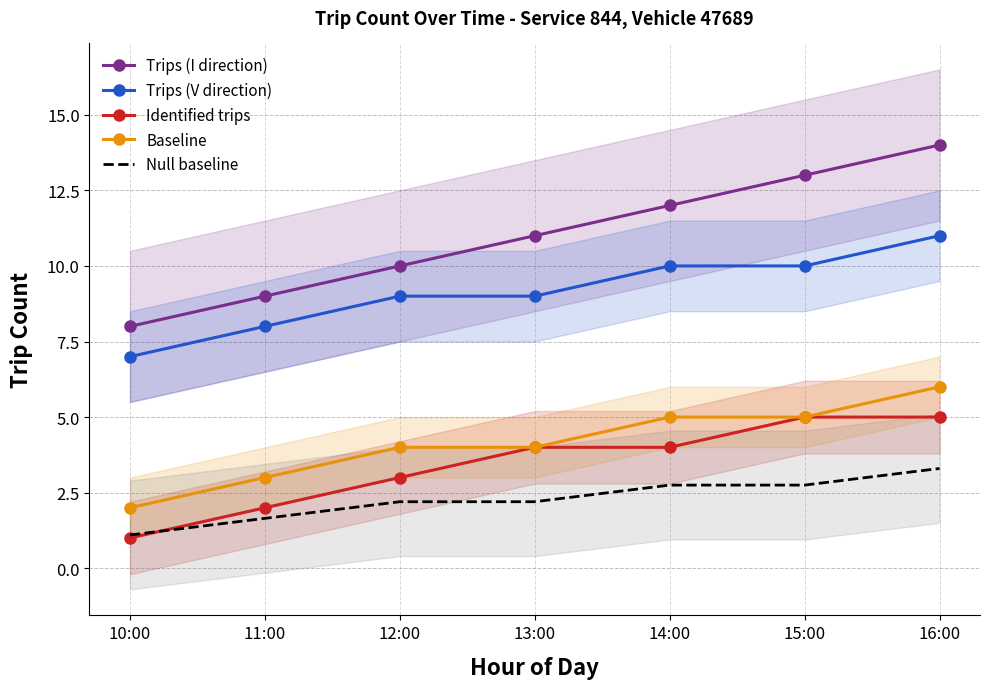

Rank the series by their maximum value, from lowest to highest.

Null baseline, Identified trips, Baseline, Trips (V direction), Trips (I direction)